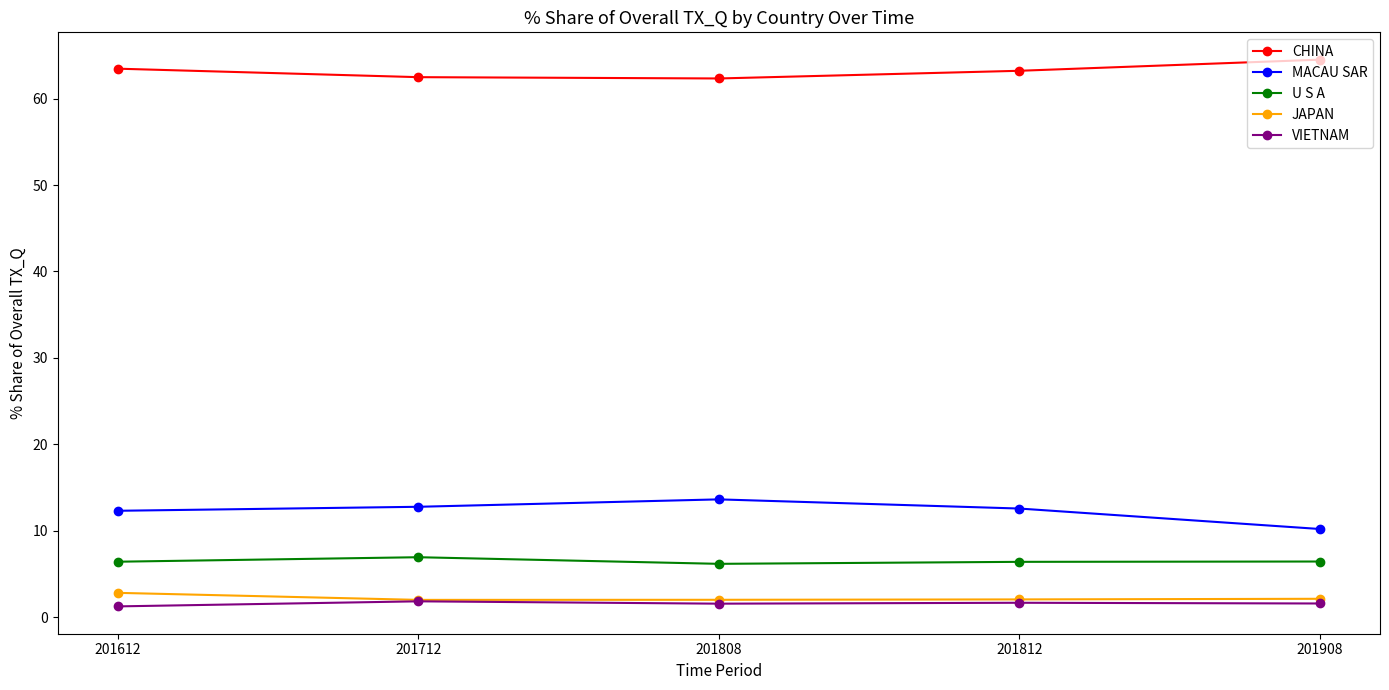

What is the average value of the MACAU SAR series?

12.3